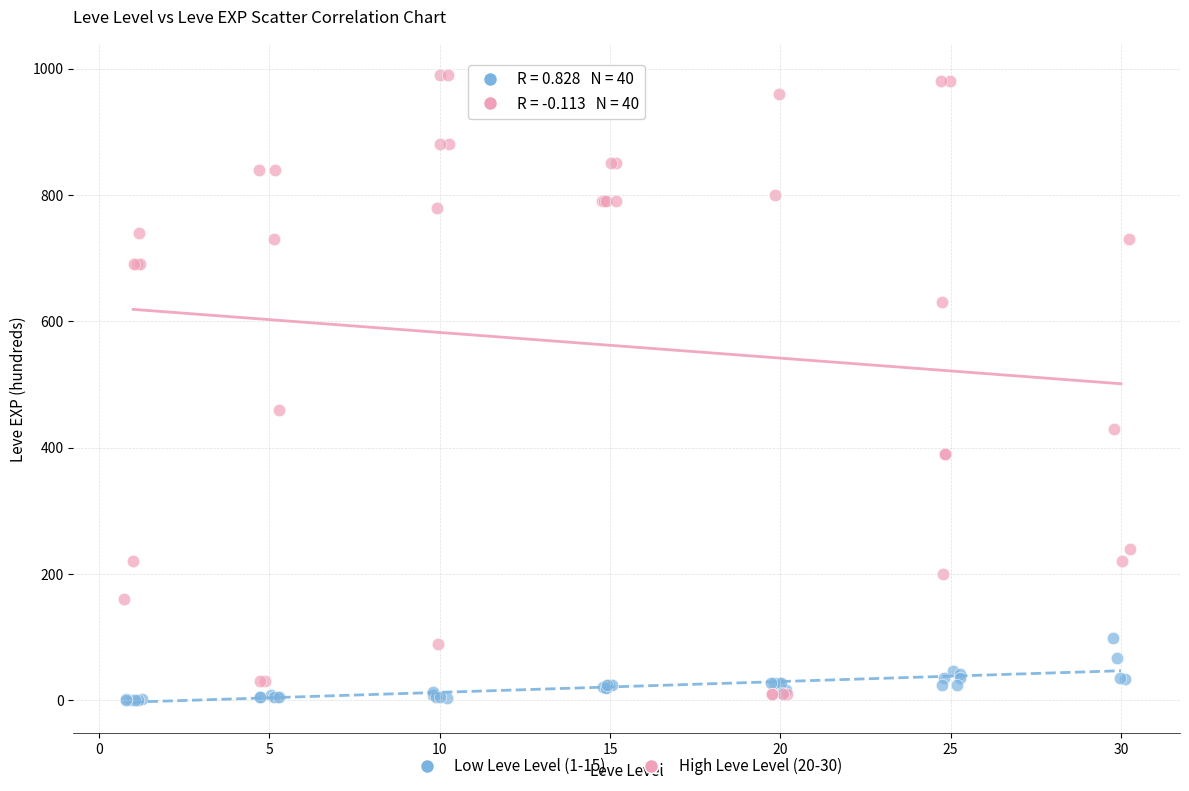

Which series has the widest spread of Y values?

High Leve Level (20-30)